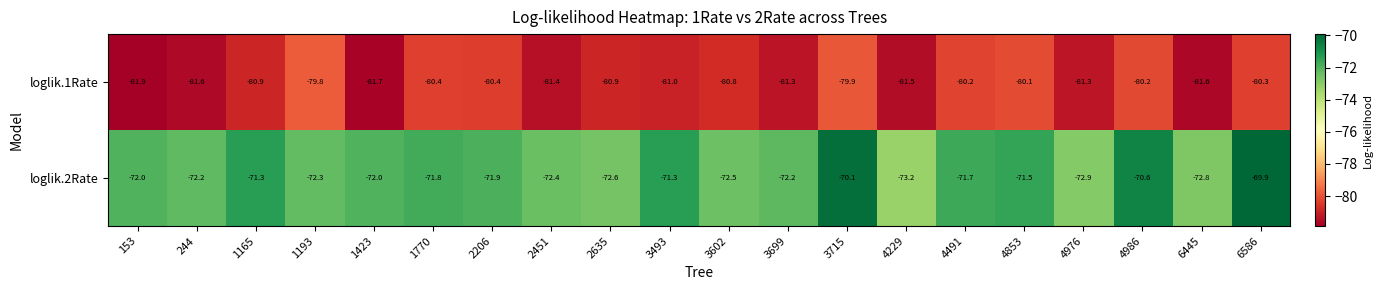

What is the difference between the maximum and second lowest values in the loglik.1Rate series?

1.9